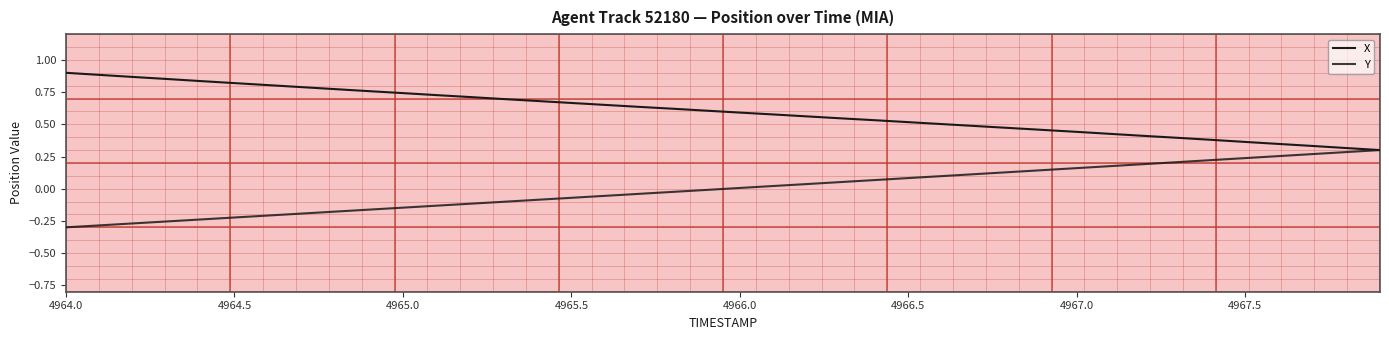

How many lines are shown in the chart?

2